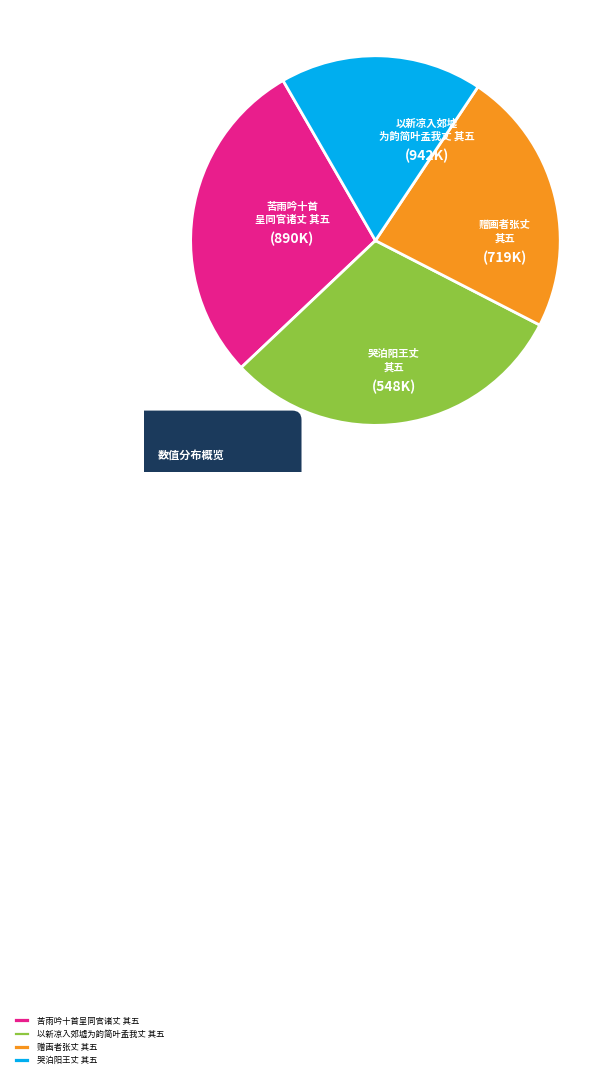

Rank the categories by value from highest to lowest.

以新凉入郊墟为韵简叶孟我丈 其五, 苦雨吟十首呈同官诸丈 其五, 赠画者张丈 其五, 哭泊阳王丈 其五